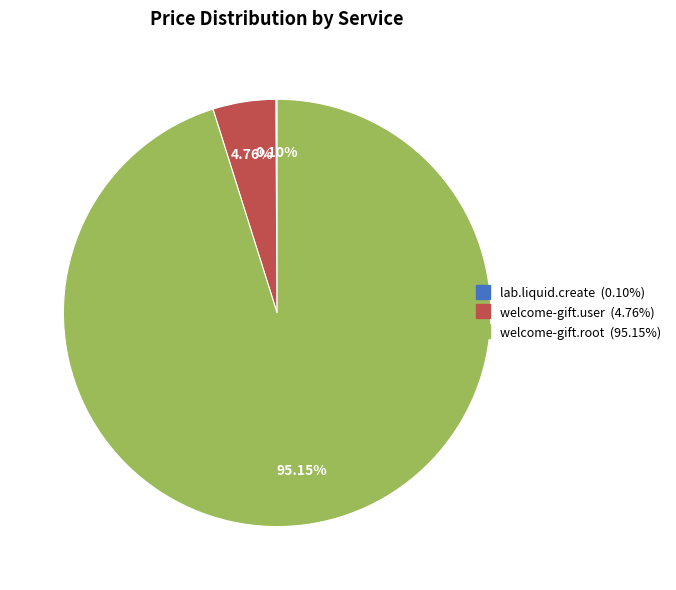

Does any single category account for the majority?

Yes